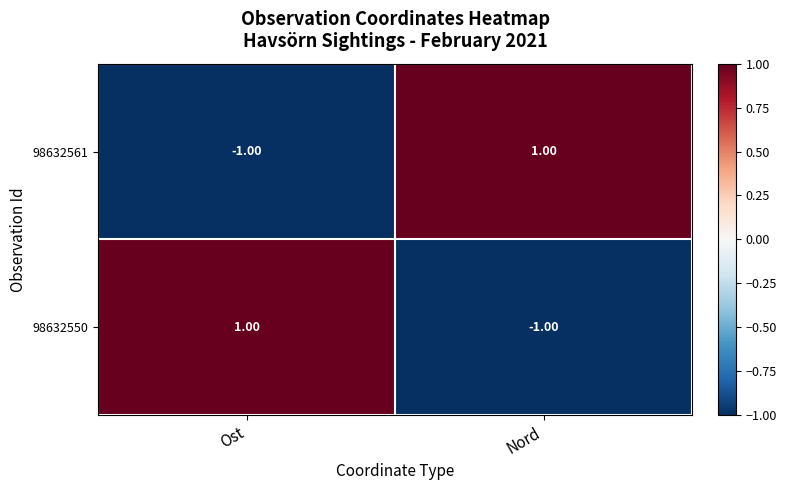

Which category has the highest value in the 98632561 series?

Nord